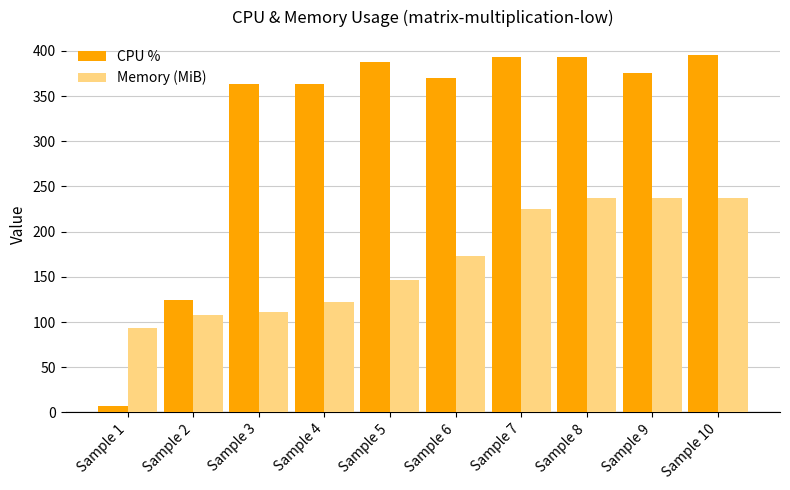

True or false: Memory (MiB) has a value of 27.7 at Sample 3.

False